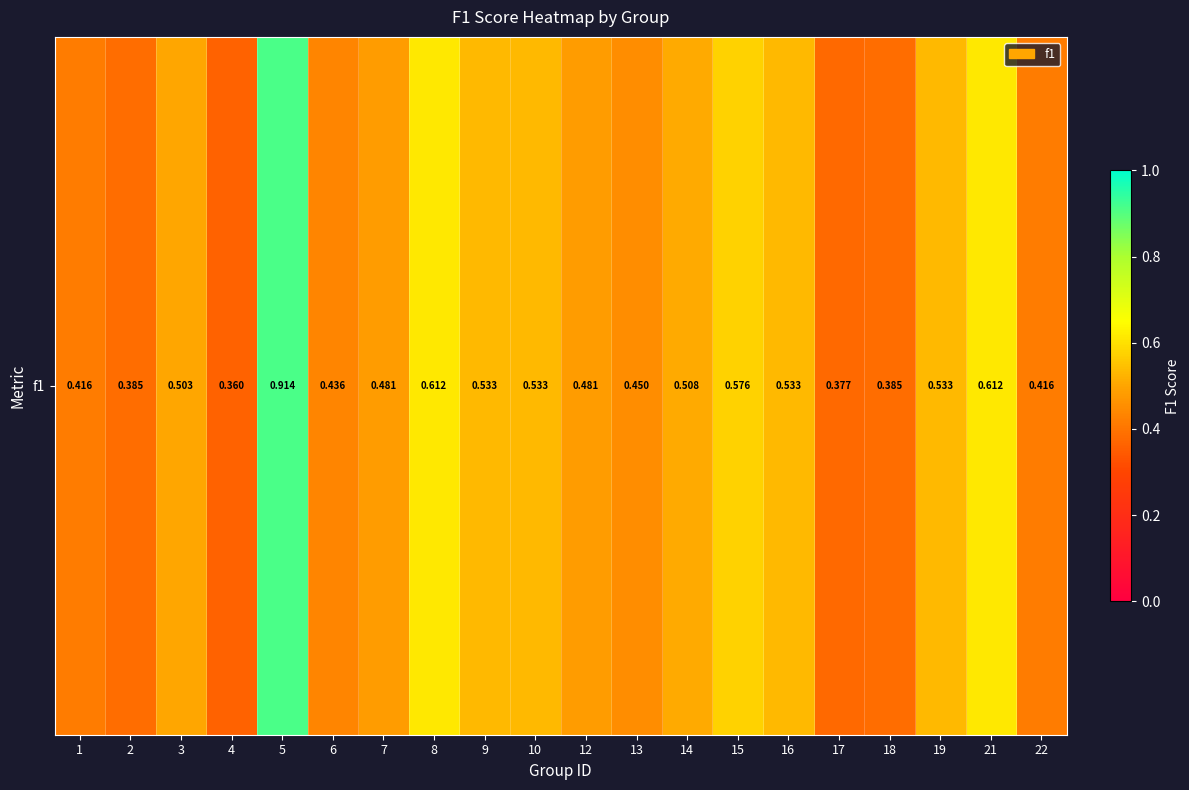

What value does the data have at 22?

0.4